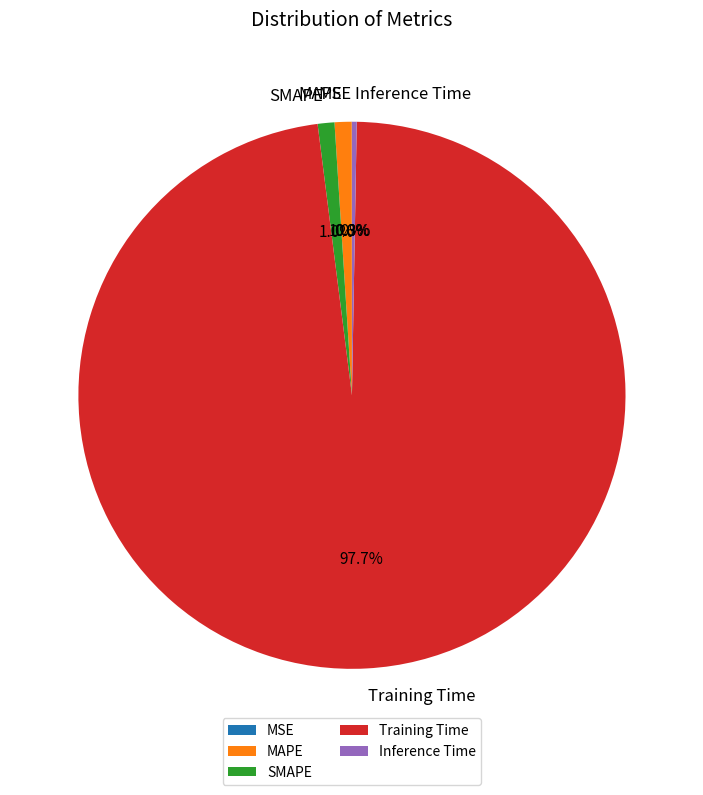

What portion of the pie excludes SMAPE?

99.0%